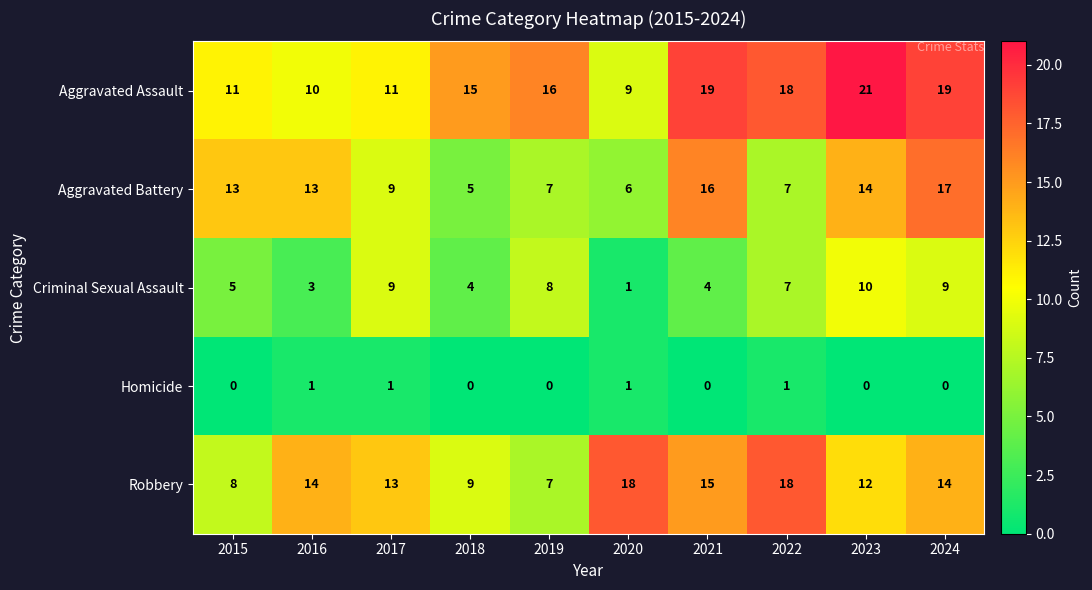

The Aggravated Assault series shows 15 at 2018. True or false?

True